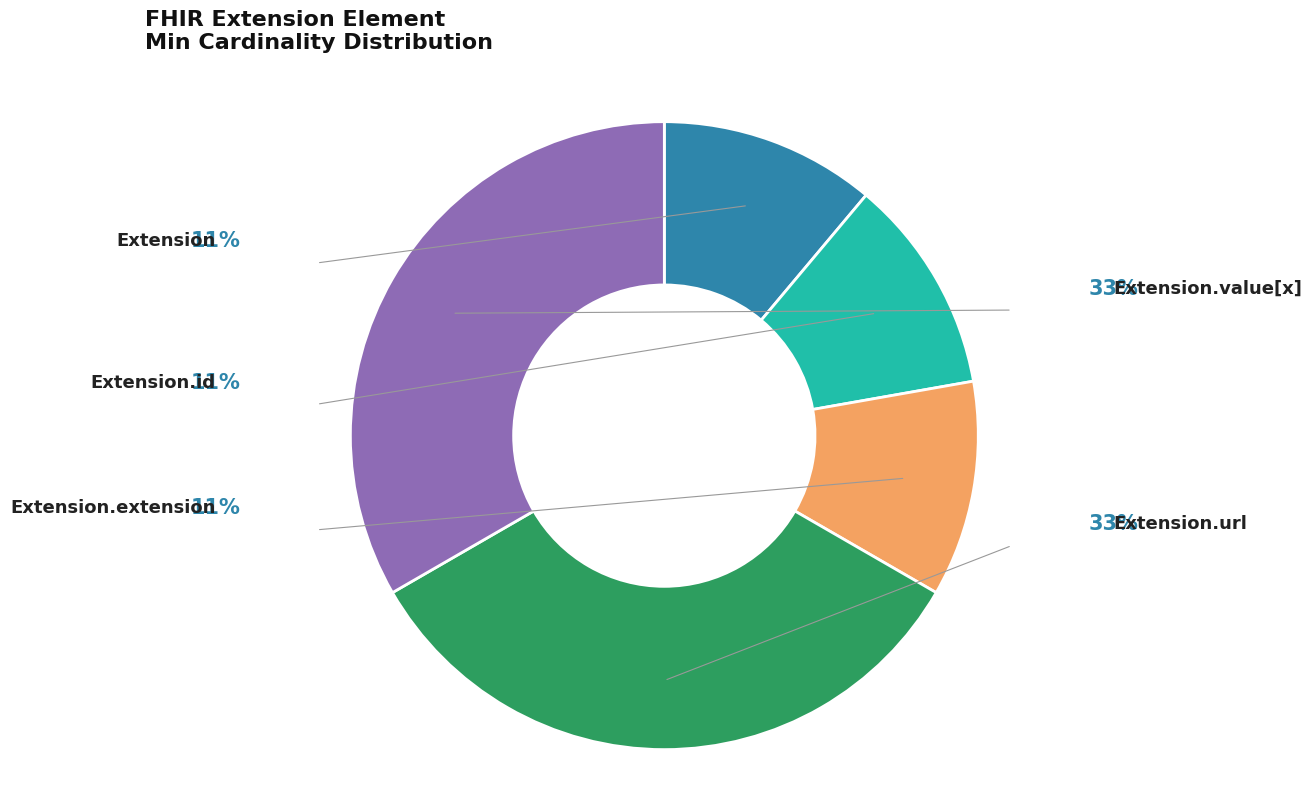

Is there any slice that represents more than half of the pie?

No